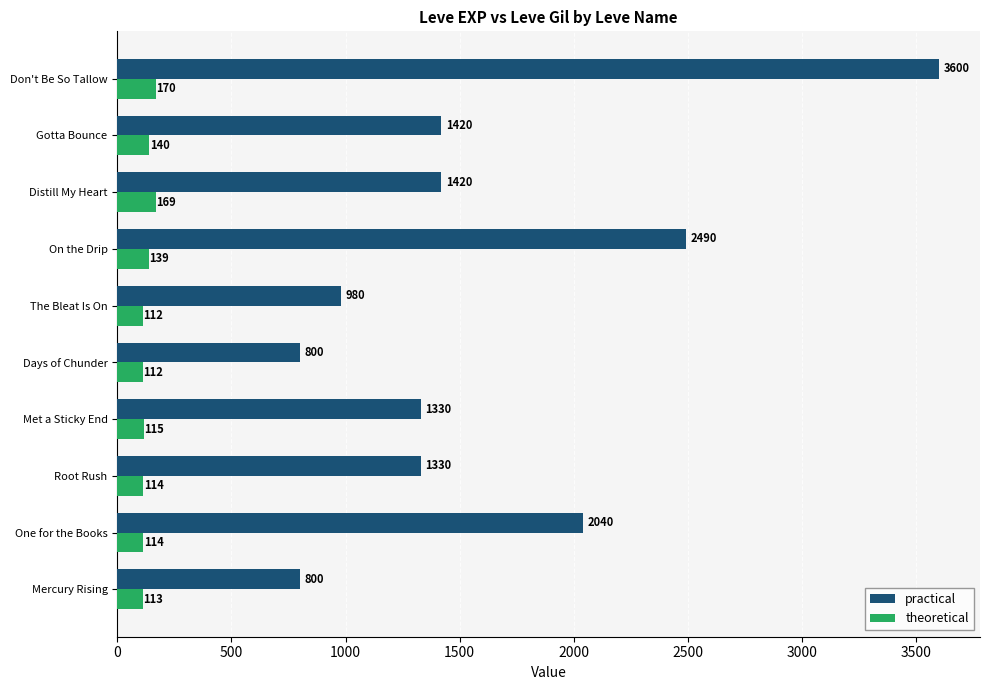

What is the greatest value displayed?

3600